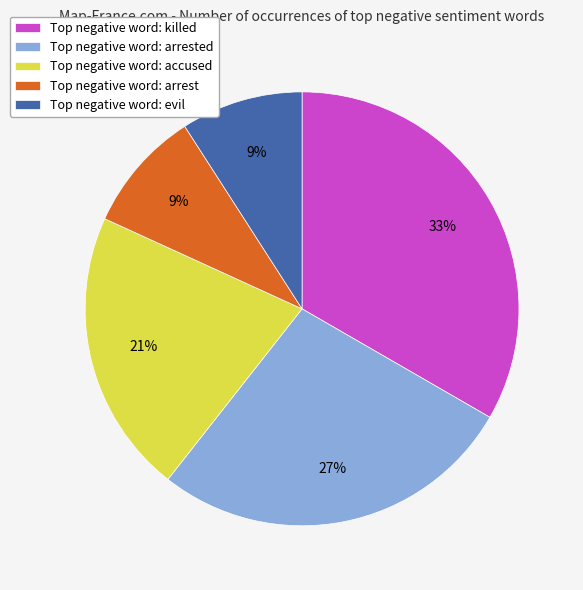

Is there a majority slice in this chart?

No